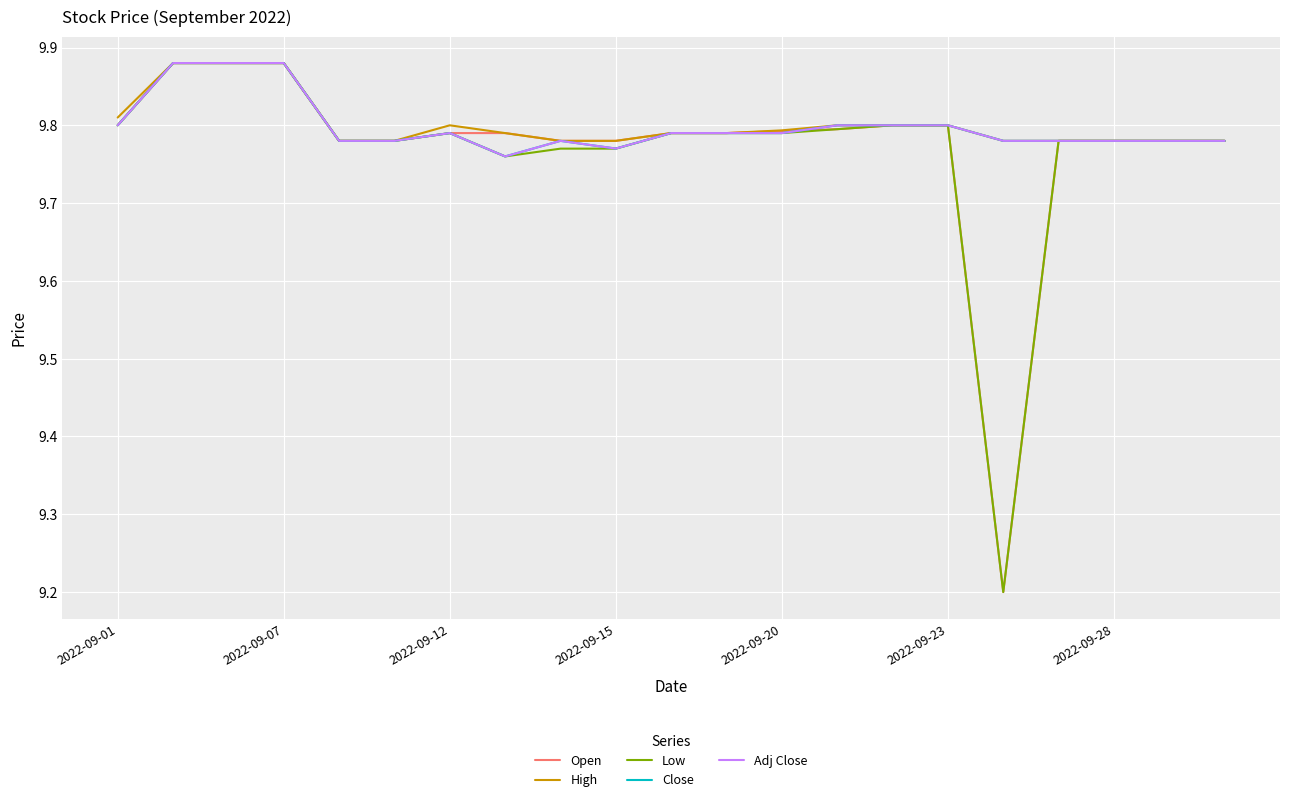

Which series has the largest range (max minus min)?

Open